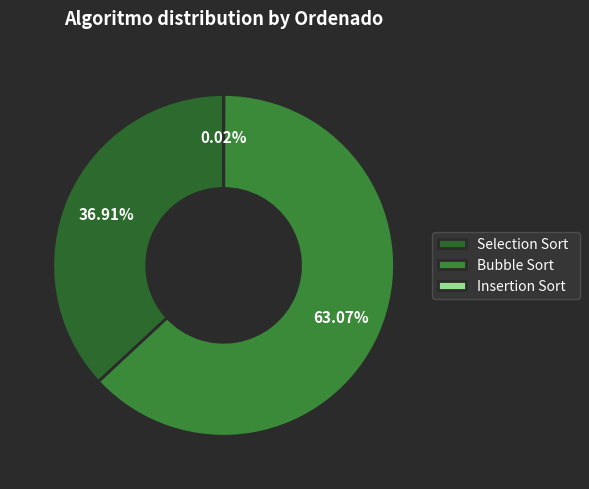

To the nearest percent, what percentage of the pie is Bubble Sort?

63%